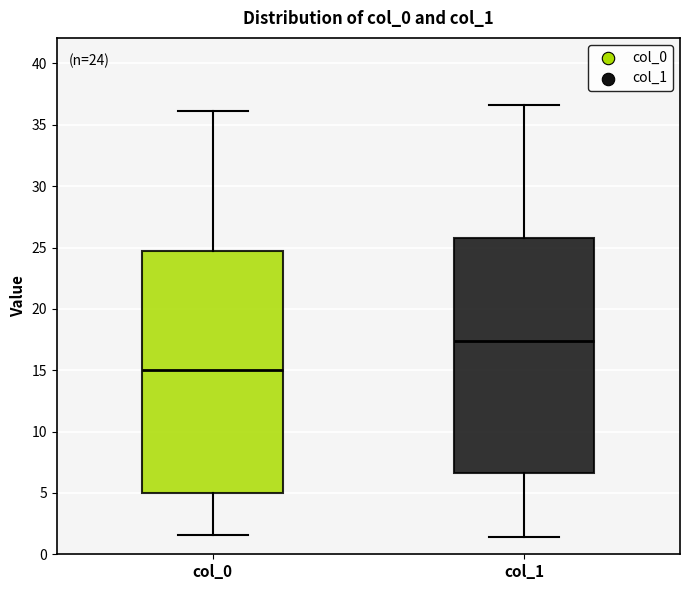

Which box's median line is the lowest?

col_0